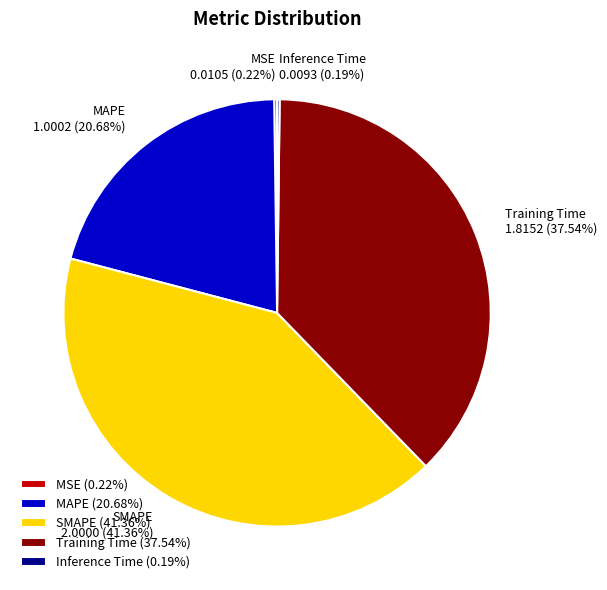

Is the sum of MAPE and SMAPE greater than half?

Yes